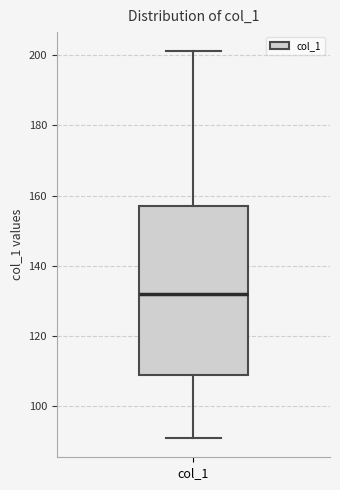

Transcribe this box plot: give where the median line is, the range the box spans, and where the two whiskers end, as read against the y-axis. The values are not printed on the chart, so give them approximately, as read against the axis.

median 132, box 110 to 158, whiskers 92 to 202